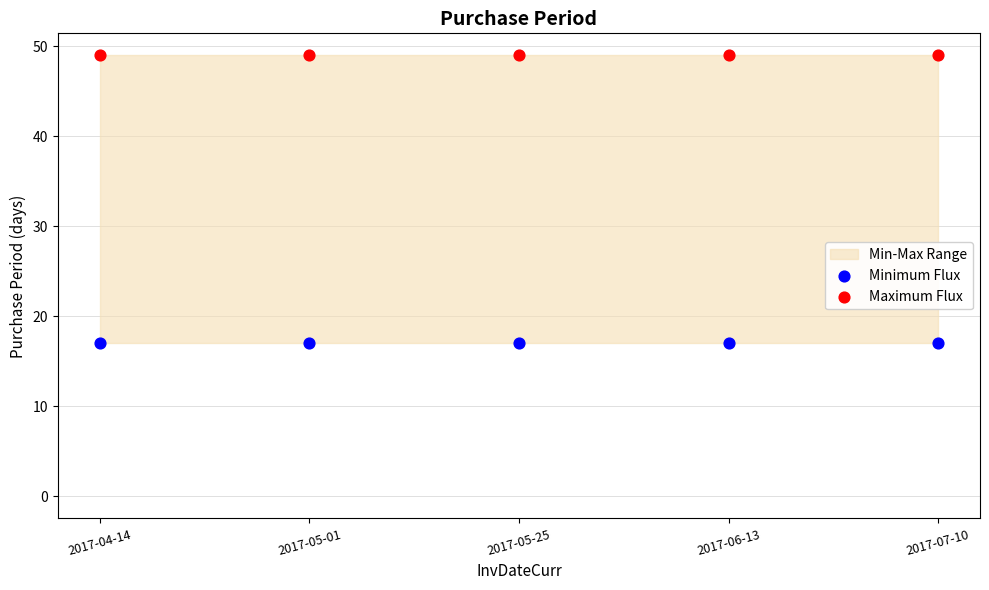

Which series contains the lowest Y value?

Minimum Flux